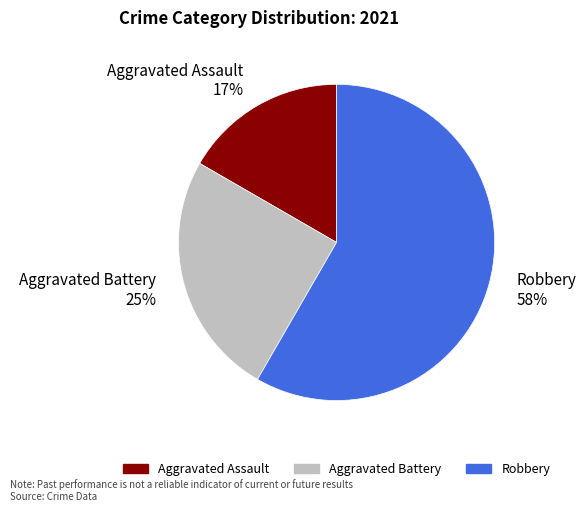

Count the number of slices in the pie.

3